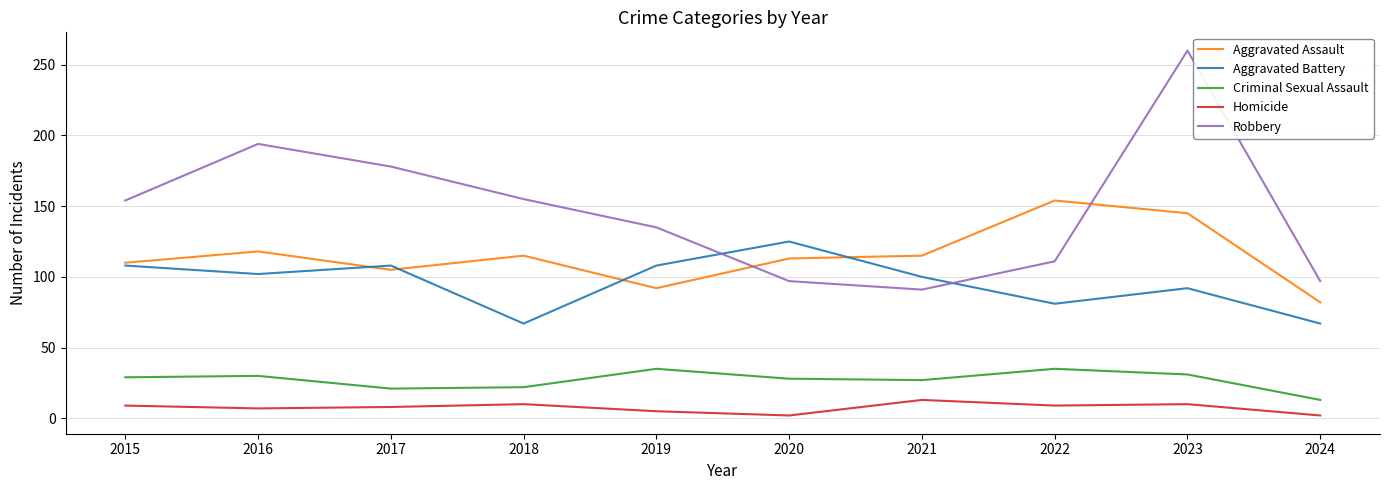

The value of Aggravated Battery at 2024 is 41. True or false?

False